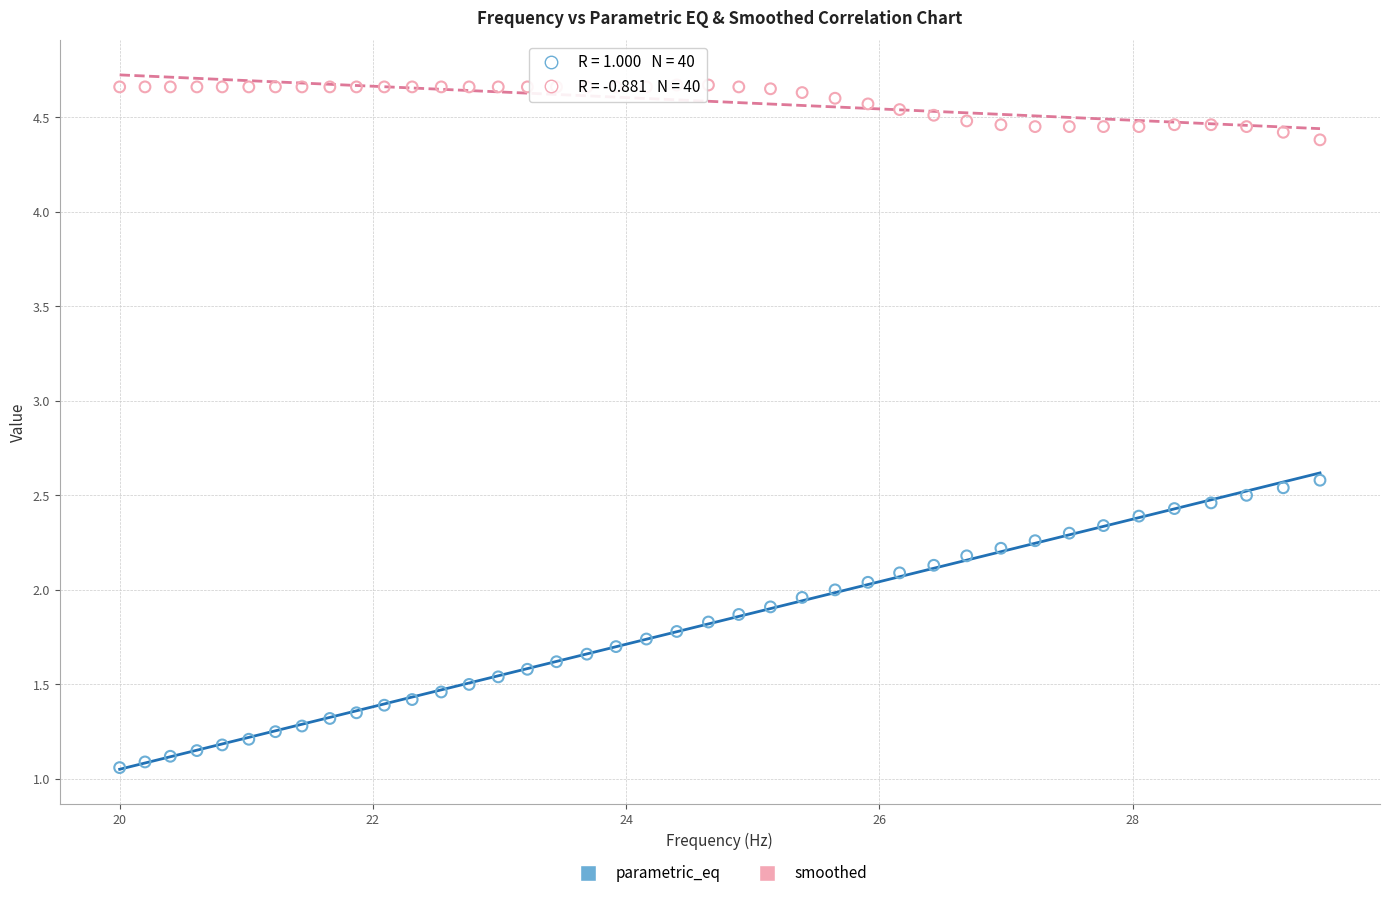

Which series reaches the maximum Y coordinate?

smoothed